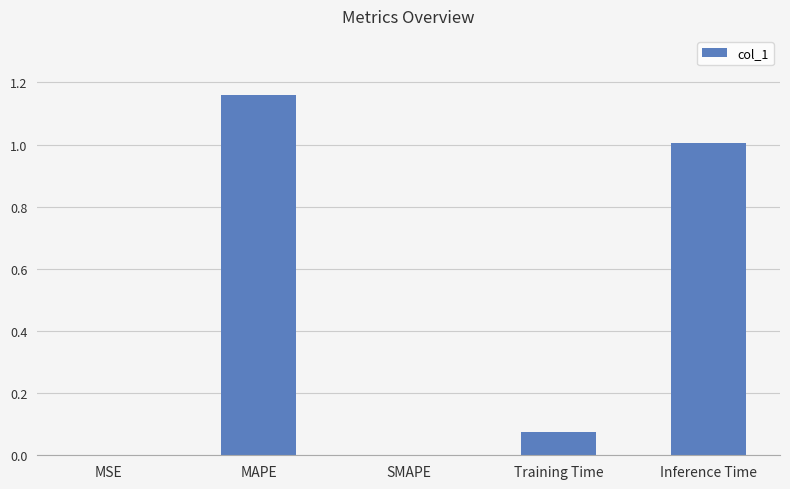

What is the sum of all values?

2.2